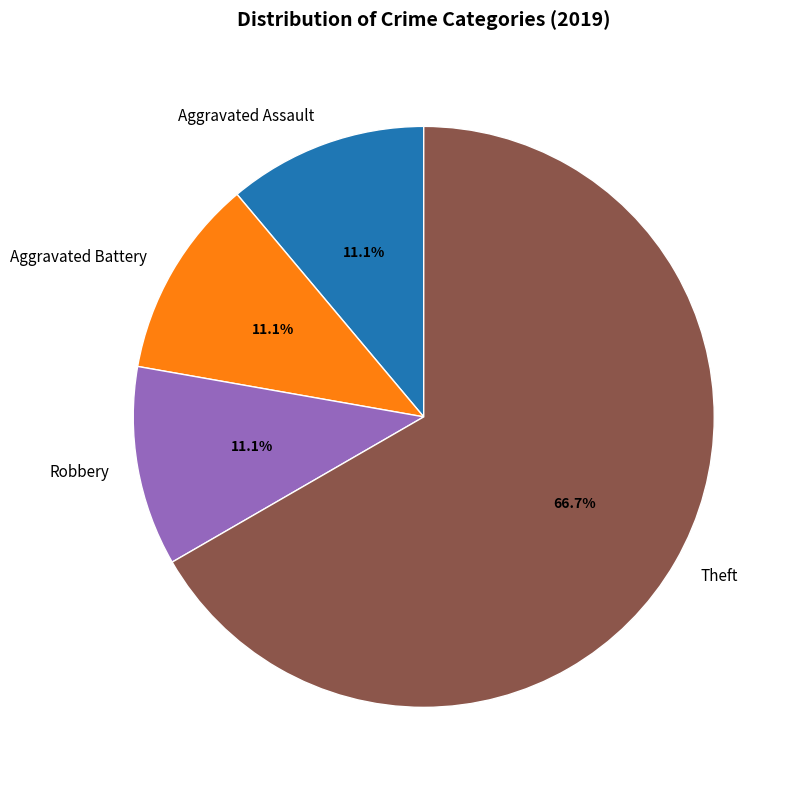

Approximately how many times larger is the value at Robbery compared to Aggravated Battery?

1.0